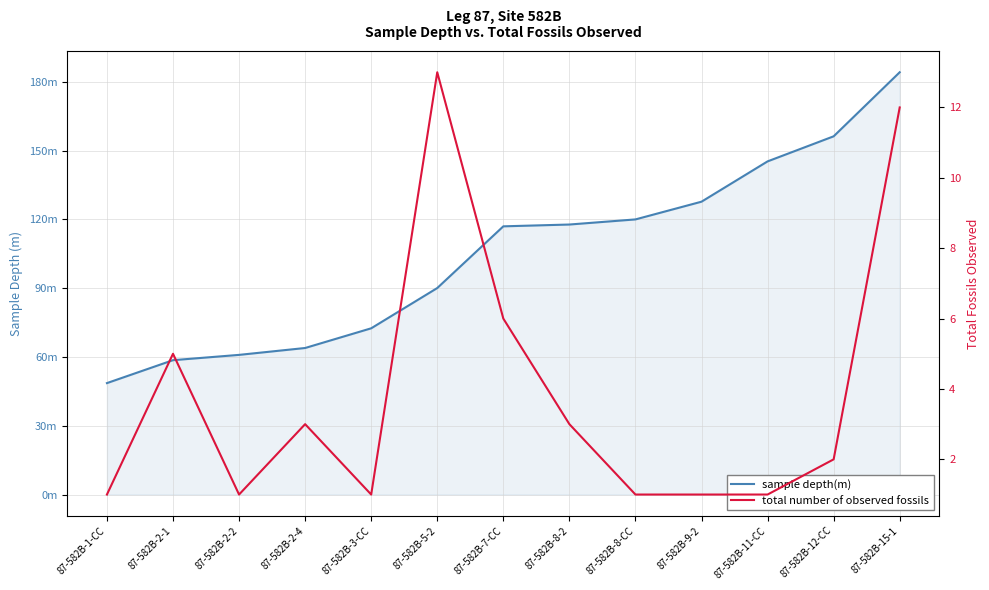

What is the total value across all series at 87-582B-9-2?

128.7